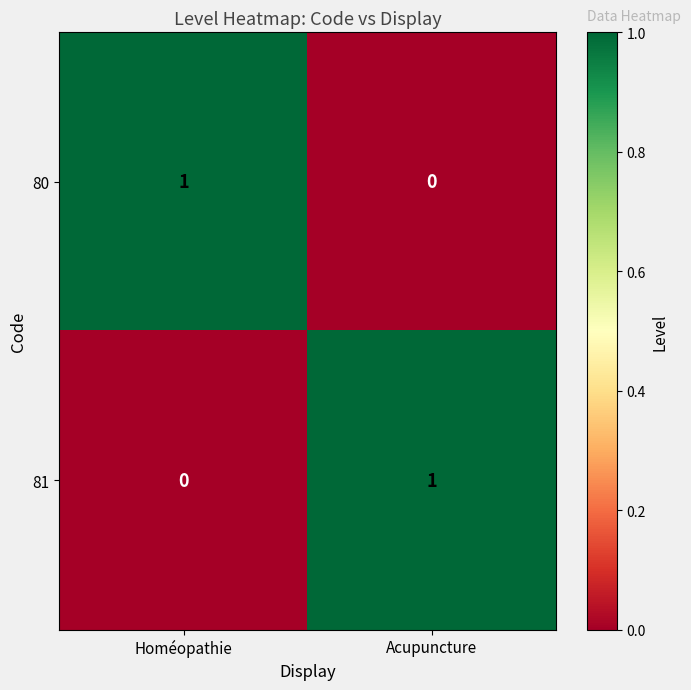

The 80 series shows 2 at Homéopathie. True or false?

False